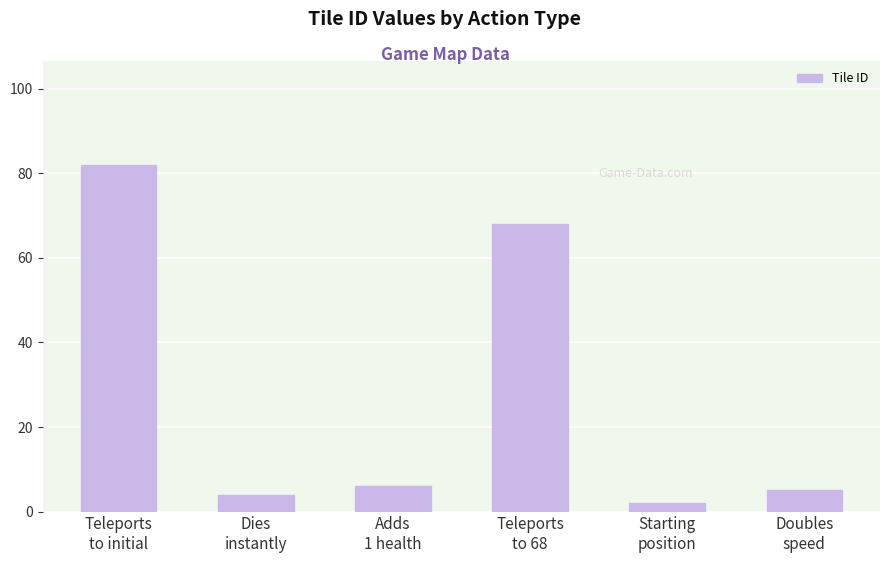

Reading left to right, list all the values displayed in this chart.

82	4	6	68	2	5